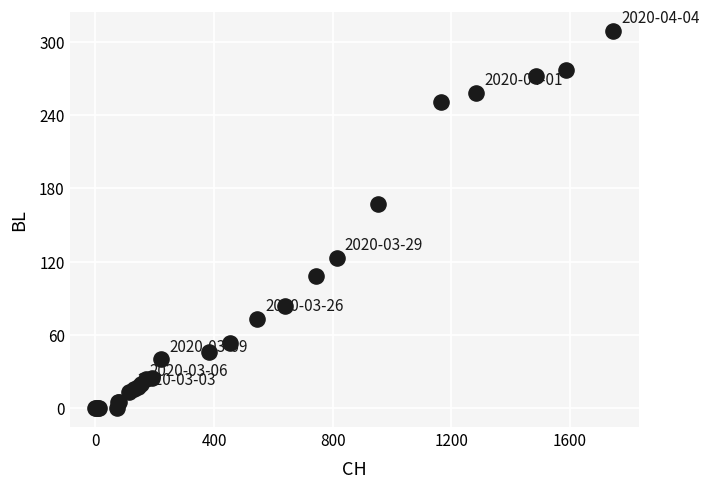

What Y value in the scatter plot is closest to 154?

167